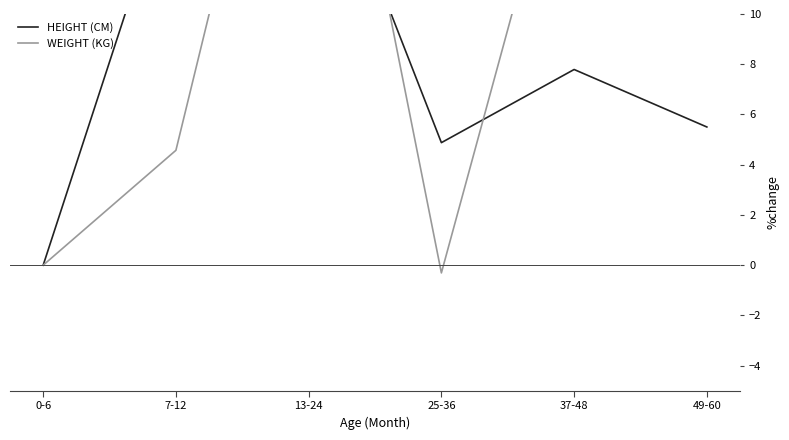

How many interior local valleys does the HEIGHT (CM) series have?

1